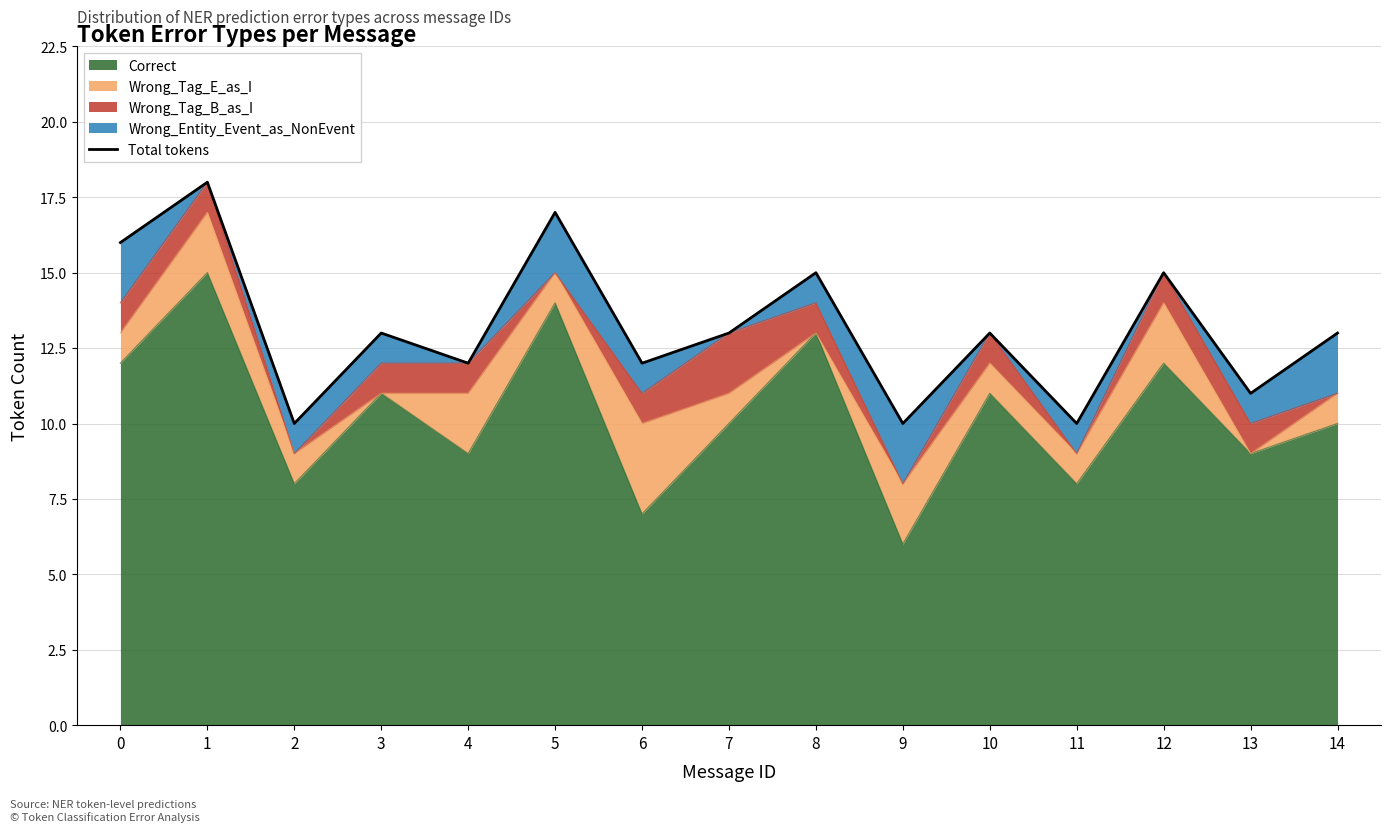

How many values exceed 13?

5